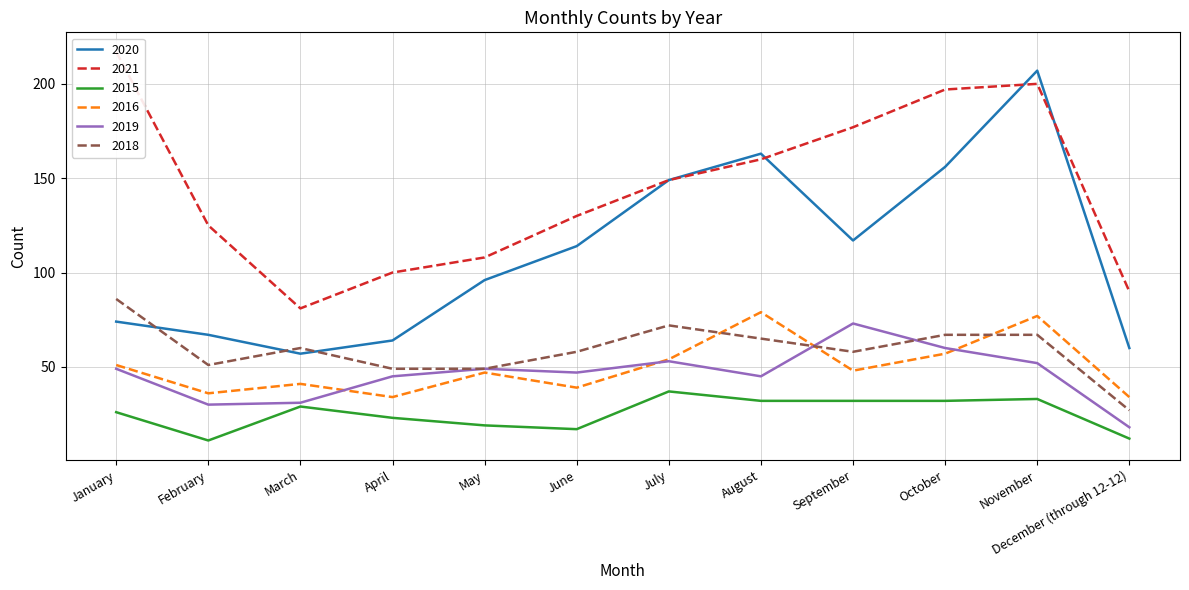

What is the difference between the maximum and minimum values in the 2016 series?

45